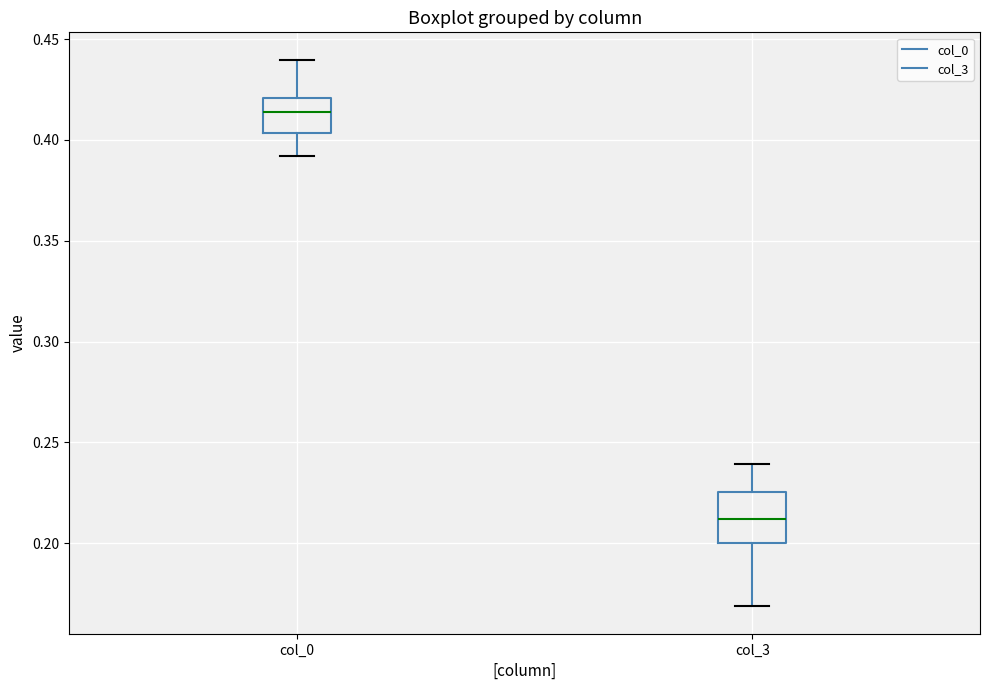

Reading left to right, read every box against the y-axis: the position of its median line, the range the box covers, and the ends of its whiskers. The values are not printed on the chart, so give them approximately, as read against the axis.

col_0: median 0.415, box 0.405 to 0.420, whiskers 0.390 to 0.440
col_3: median 0.210, box 0.200 to 0.225, whiskers 0.170 to 0.240